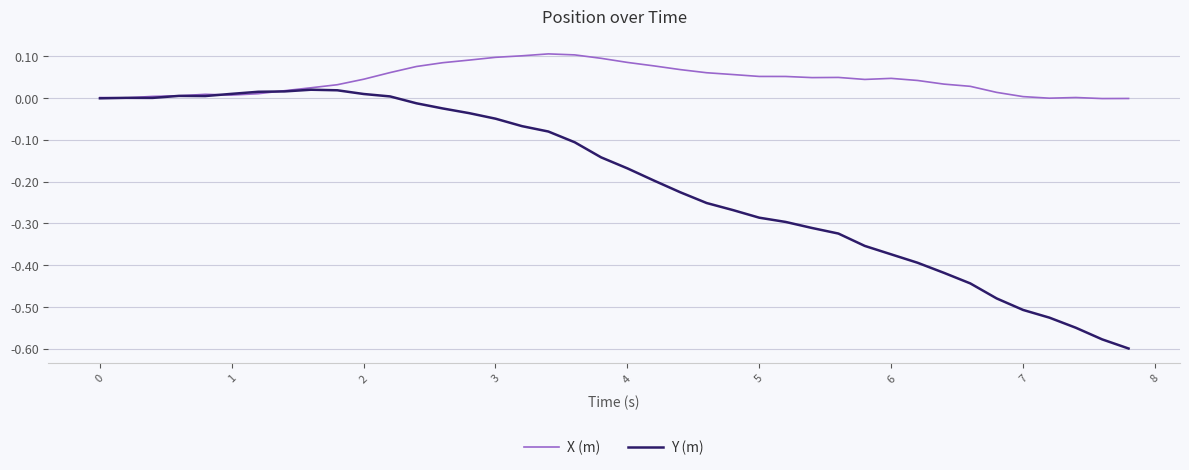

Which series has the largest range (max minus min)?

Y (m)